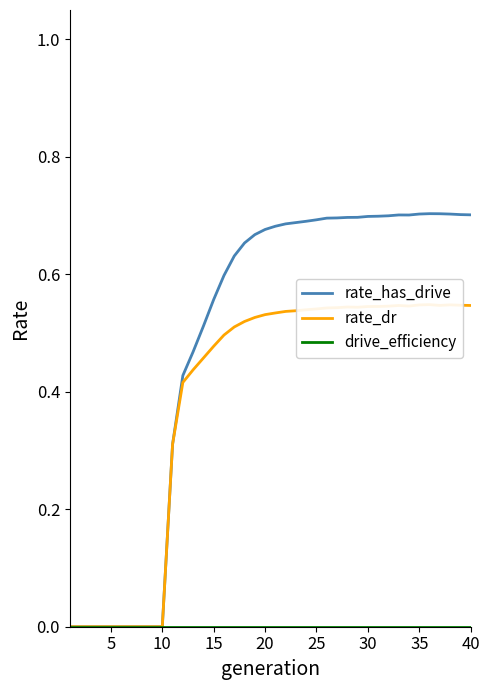

How many values in the rate_has_drive series exceed 0?

30